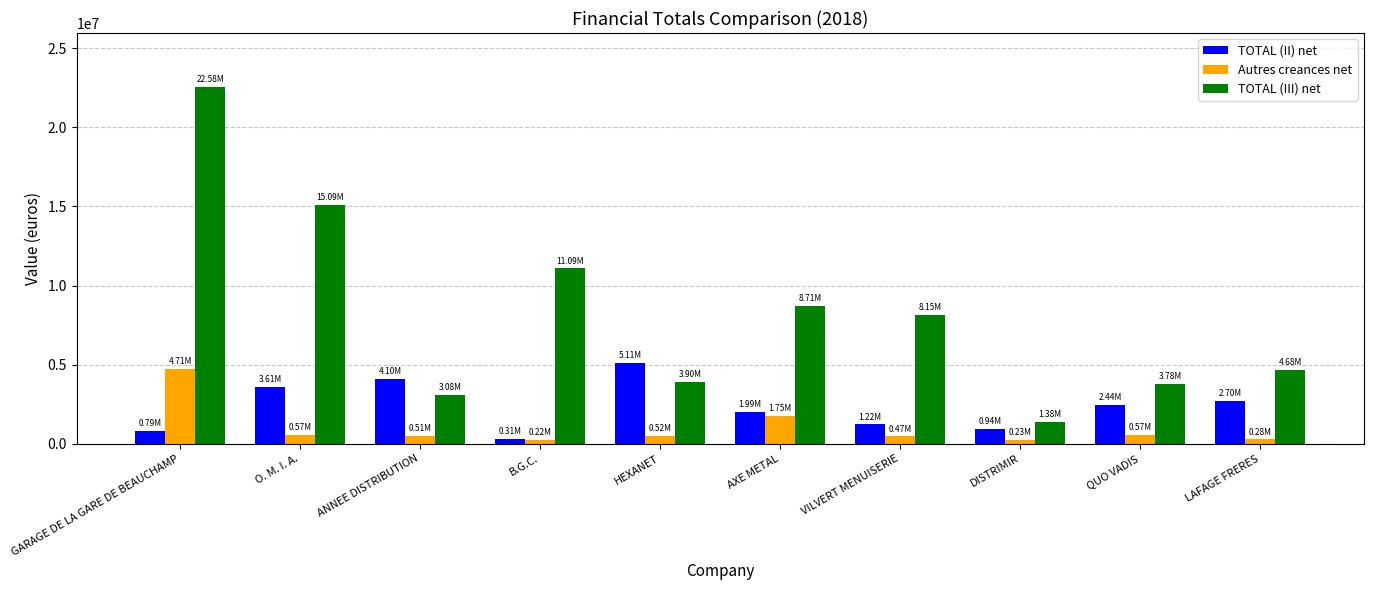

How many groups of bars are there?

10